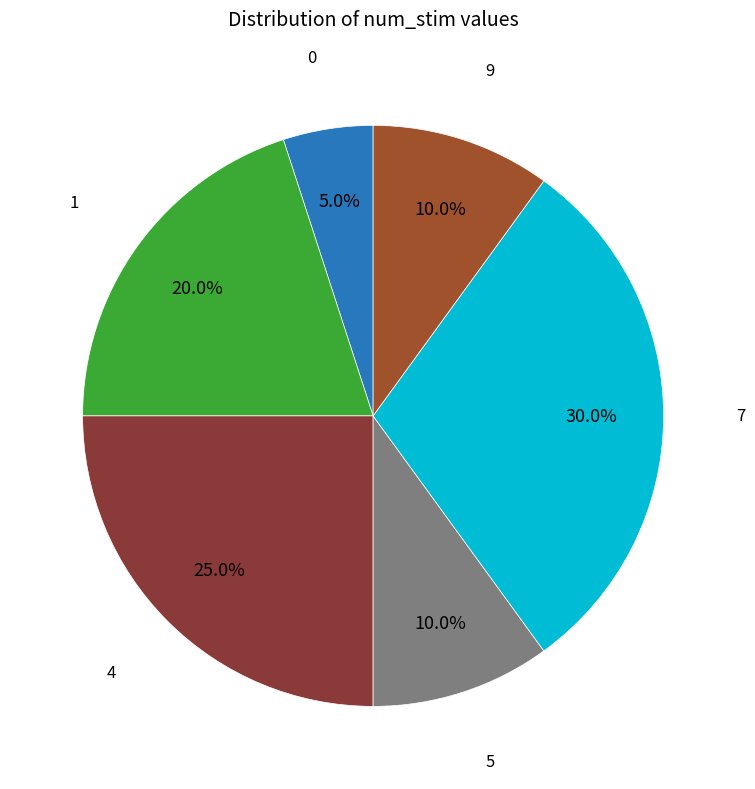

Does any single category account for the majority?

No